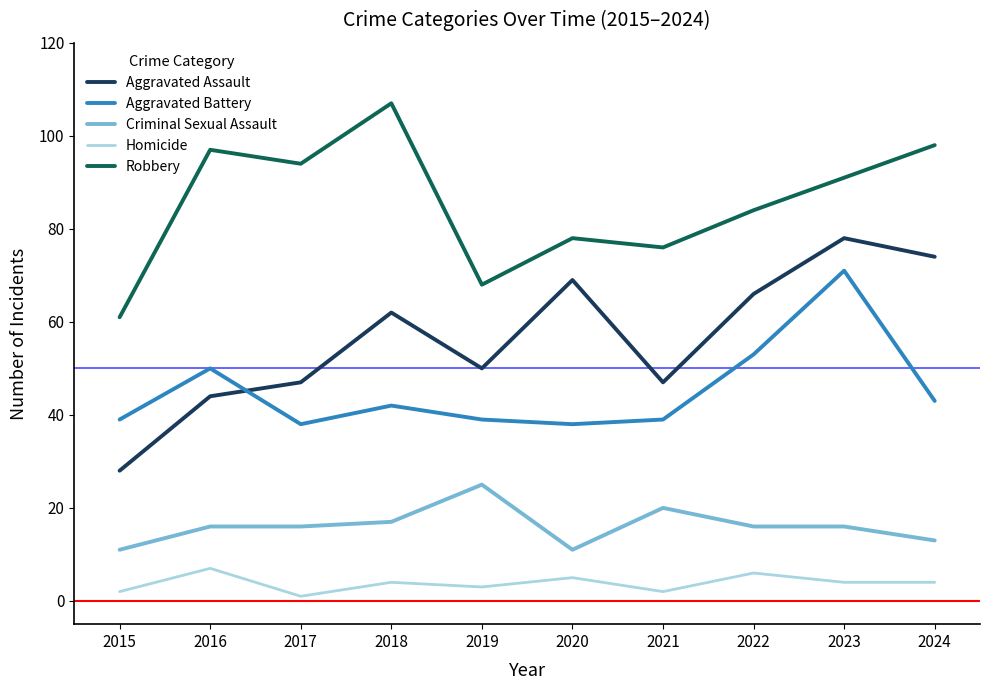

Between 2015 and 2024, which series saw the biggest shift?

Aggravated Assault